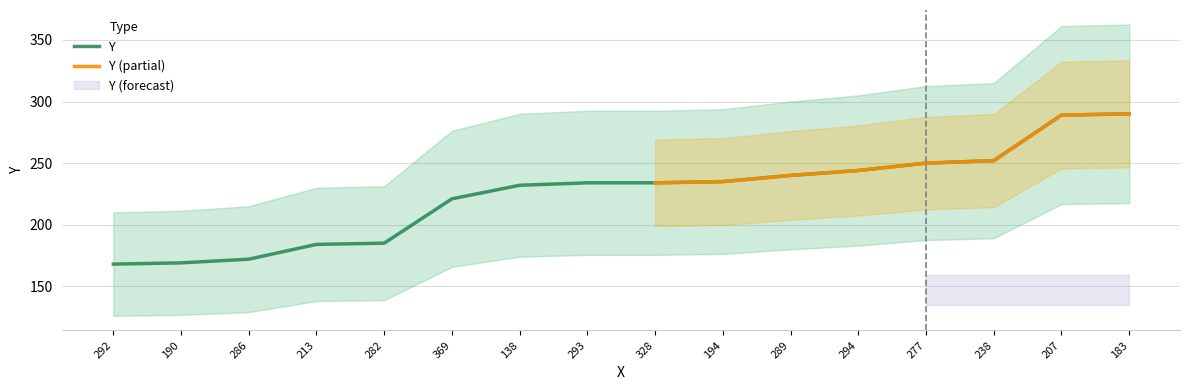

The value at 294 is 124. True or false?

False